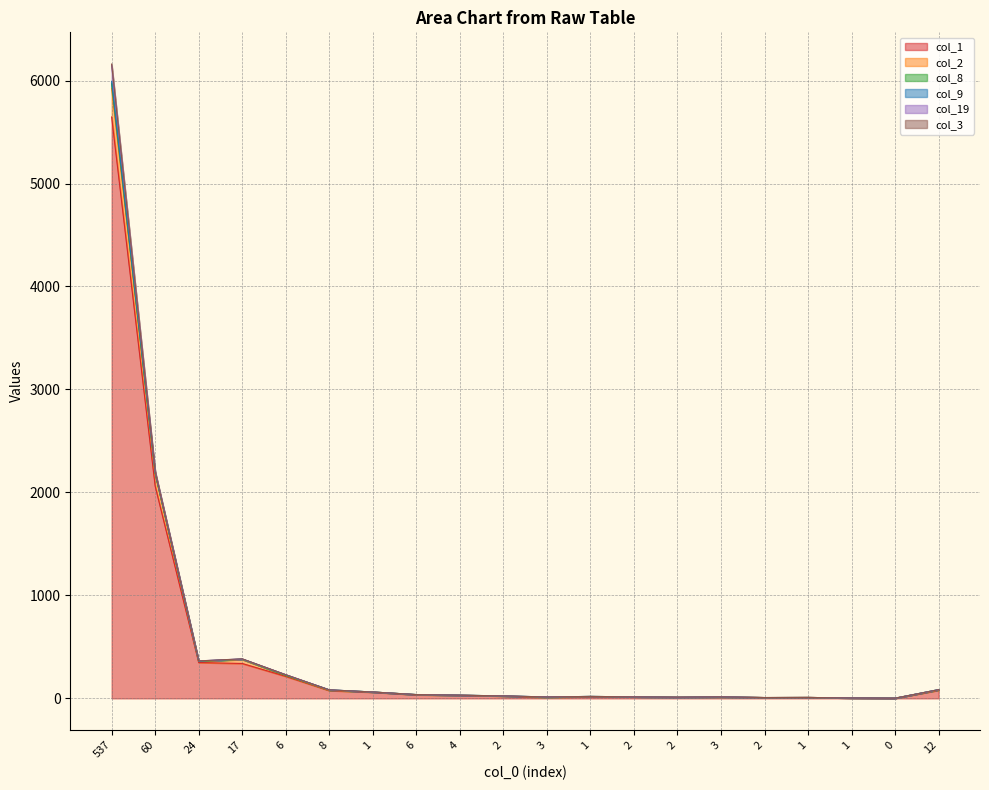

Which series has the largest total across all categories?

col_1